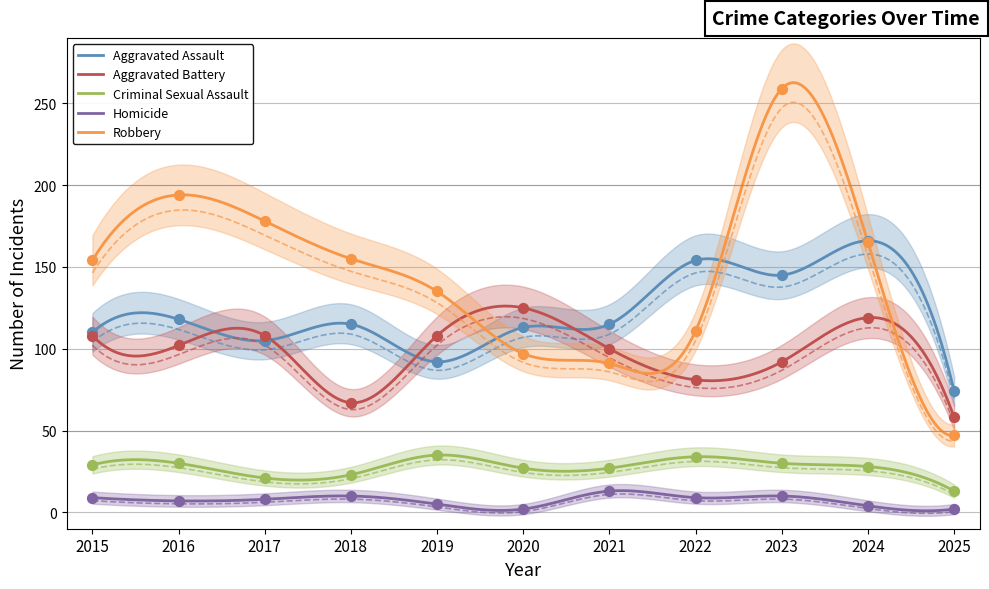

What is the total value across all series at 2016?

451